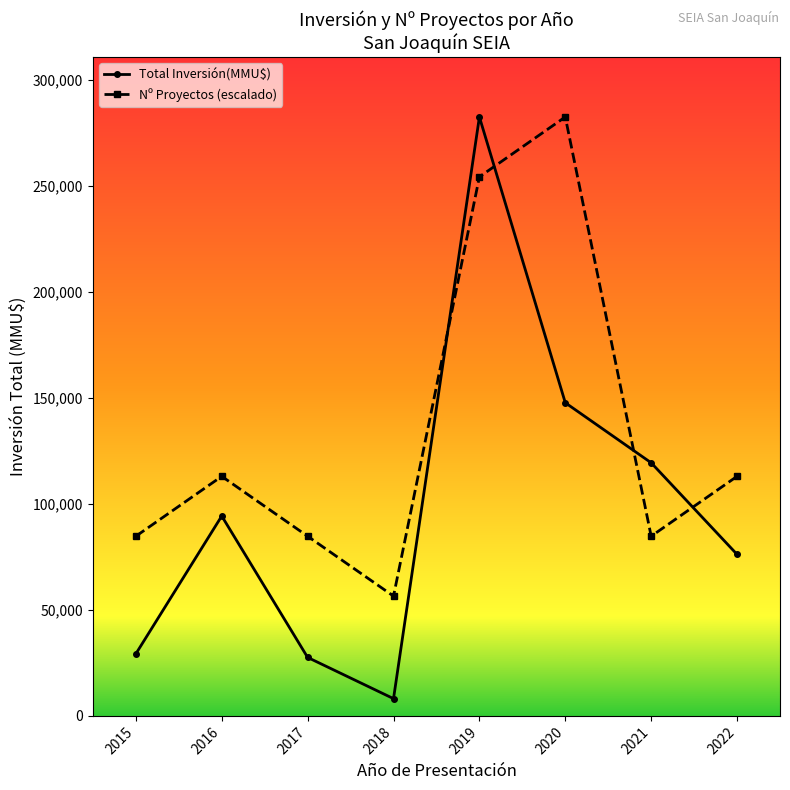

Which series changed the most between 2017 and 2022?

Total Inversión(MMU$)